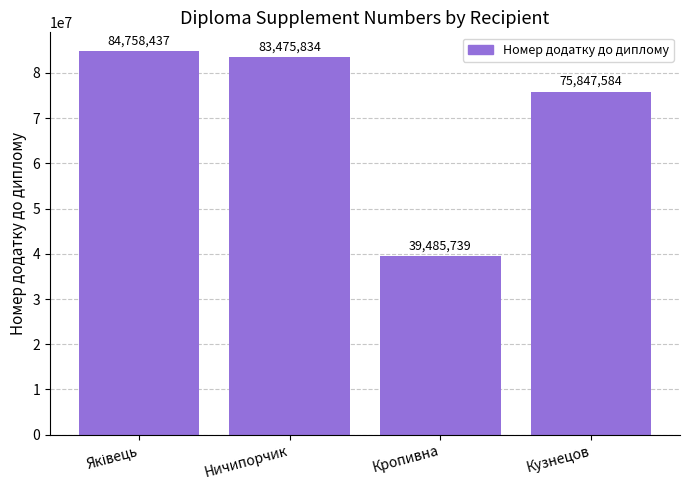

Which label corresponds to the smallest value in the chart?

Кропивна